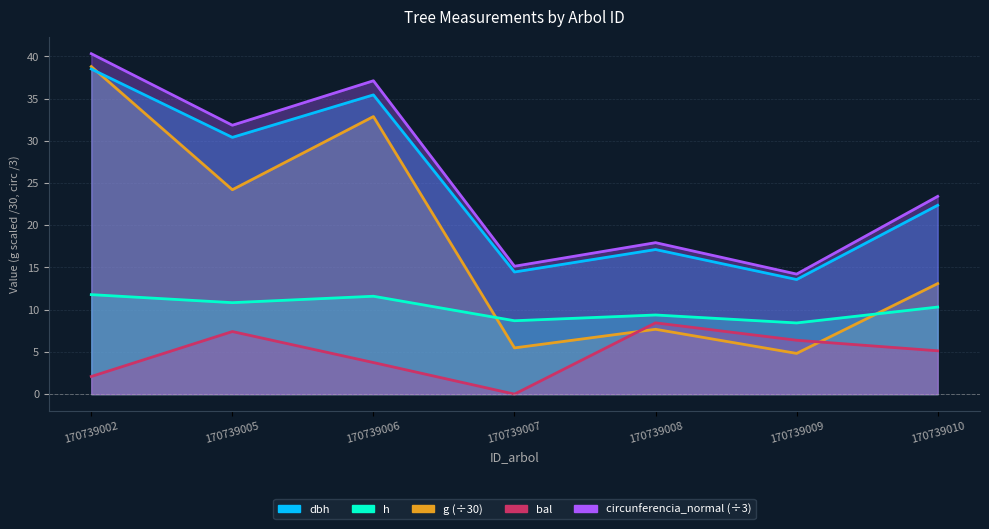

True or false: h and g intersect in this chart.

True